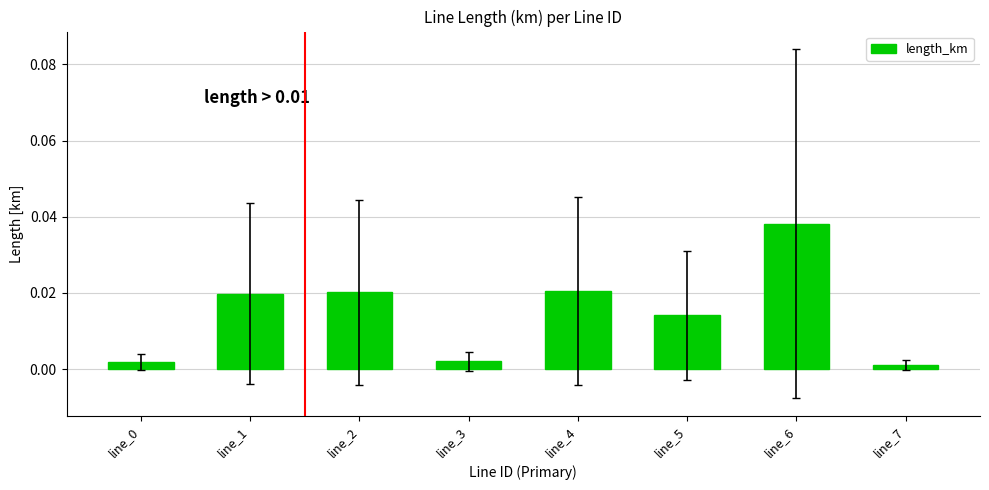

True or false: the data shows 0.1 at line_6.

False